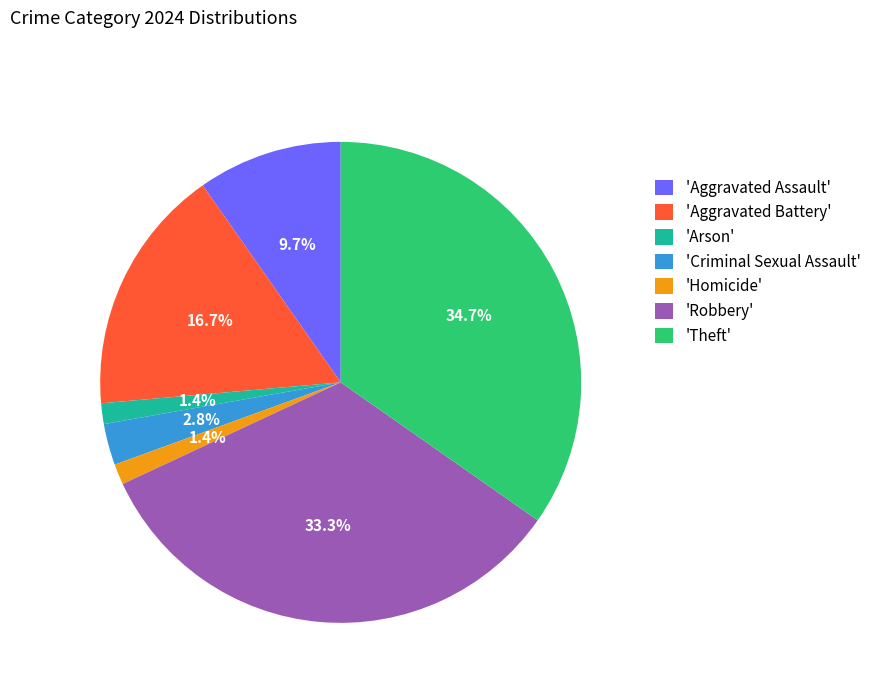

To the nearest percent, what is the difference between the largest and smallest slice percentages?

33%